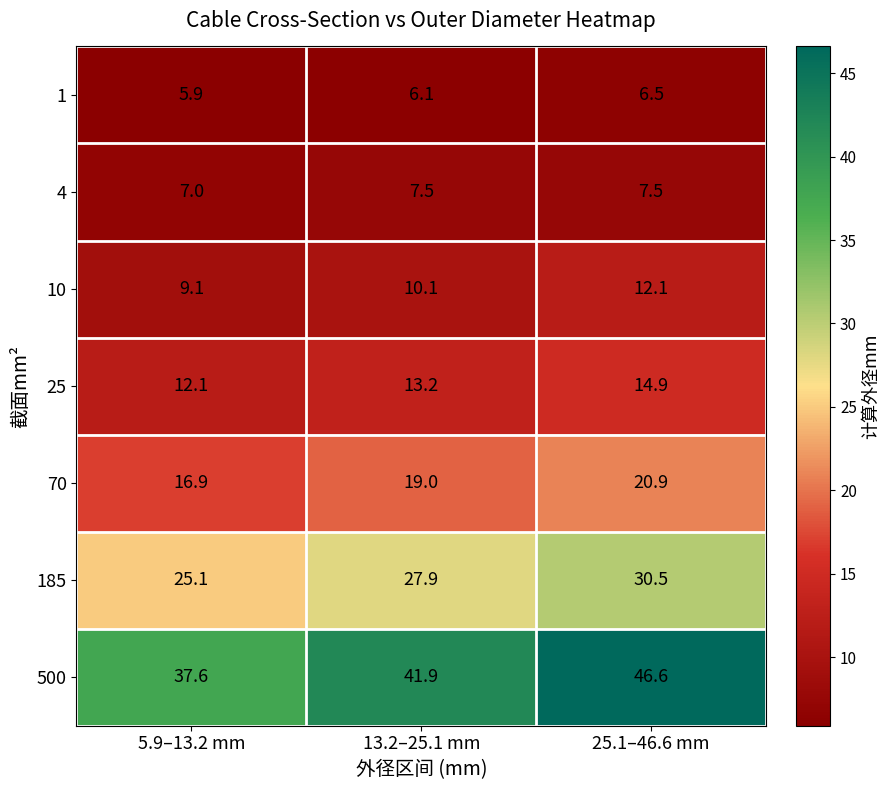

How many data points does each series have?

3